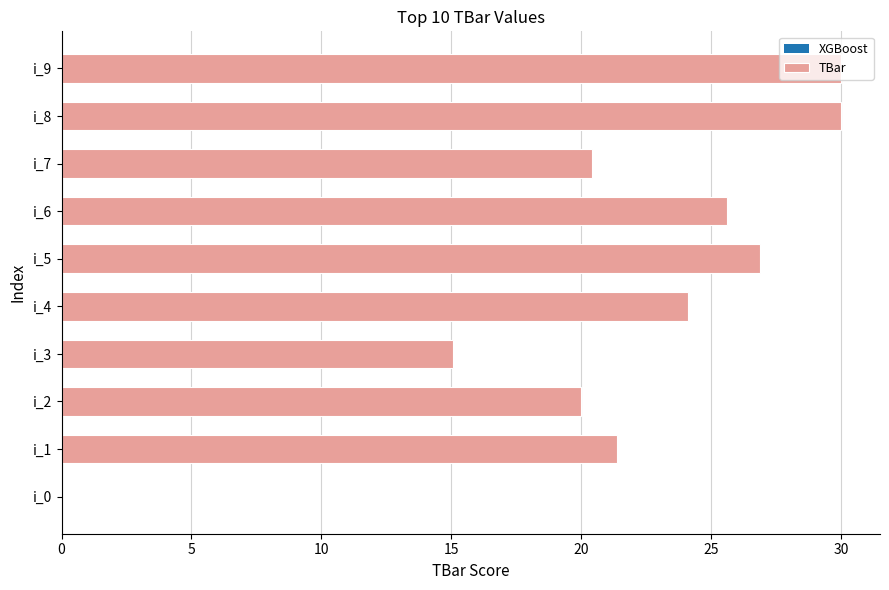

What is the sum of all values?

213.5